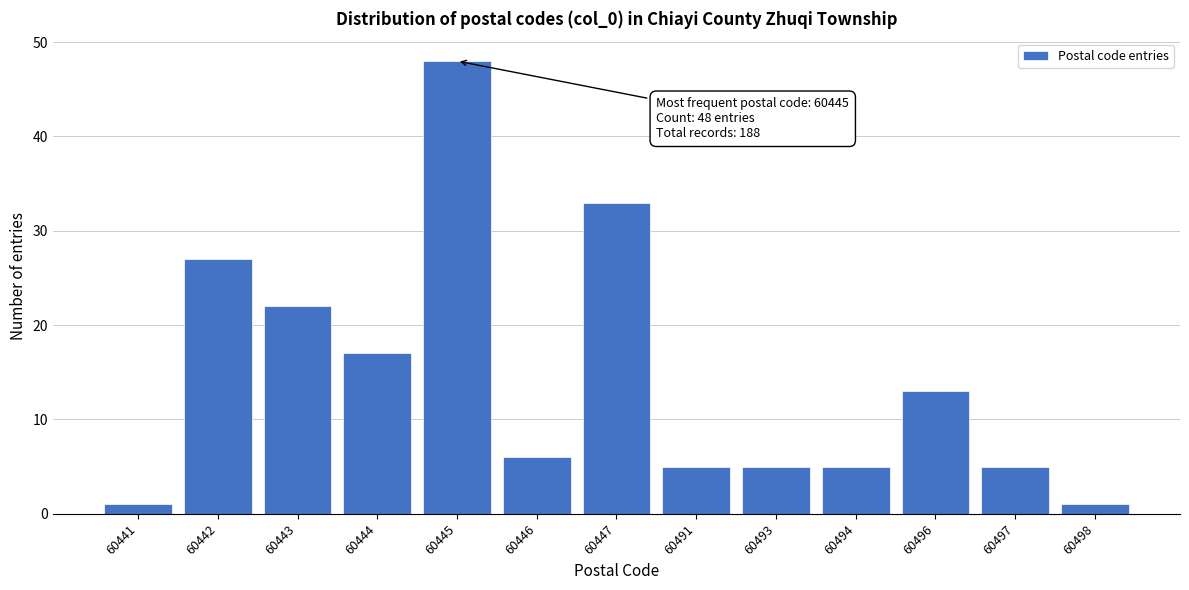

Reading left to right, extract all data points from this chart.

60441=1	60442=27	60443=22	60444=17	60445=48	60446=6	60447=33	60491=5	60493=5	60494=5	60496=13	60497=5	60498=1